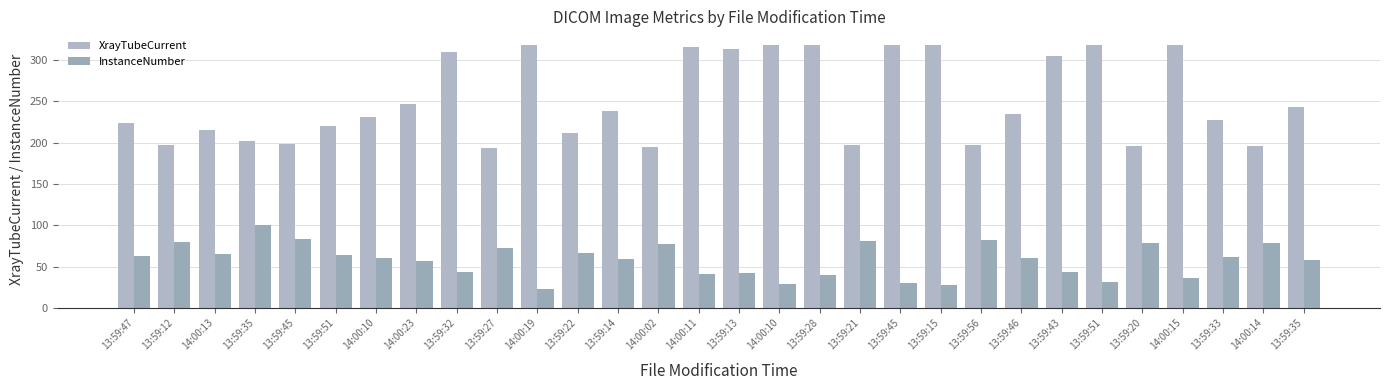

Where does the InstanceNumber series first go above 61?

13:59:47